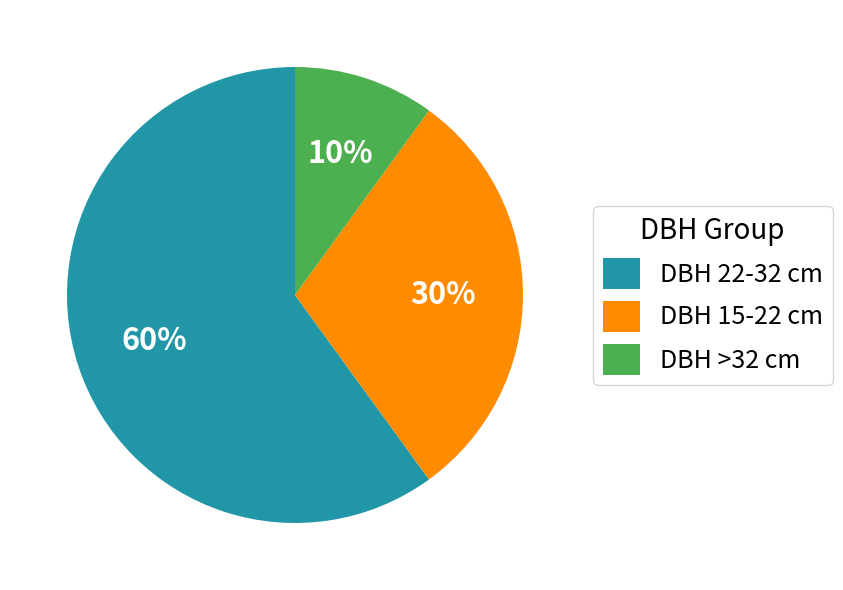

Do DBH 22-32 cm and DBH 15-22 cm together represent more than half of the pie?

Yes